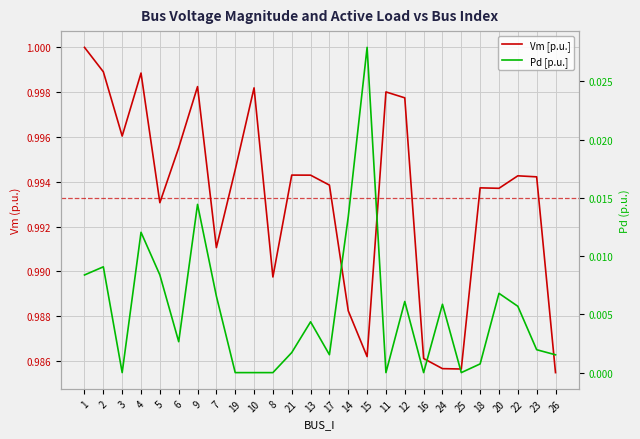

What is the label of the 1st point from the left?

1